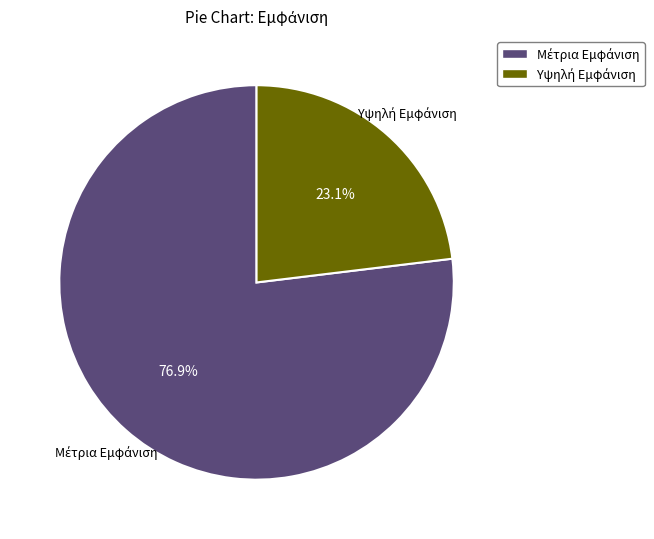

Does any single category account for the majority?

Yes